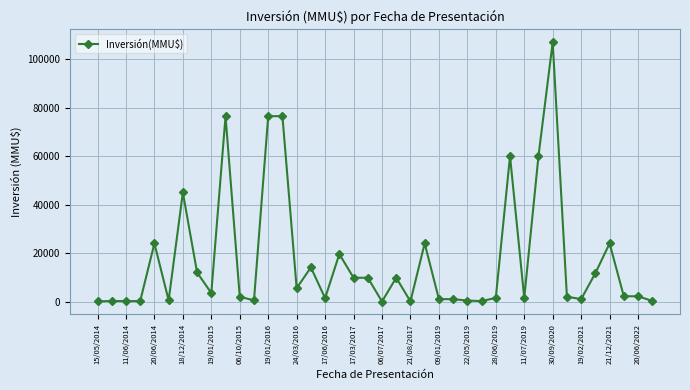

How many values are below 2180?

19